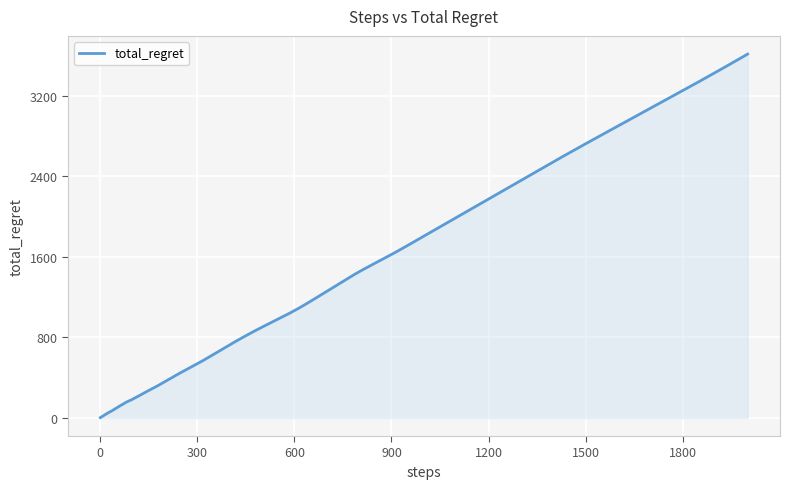

What is the difference between the maximum and minimum values?

3610.0